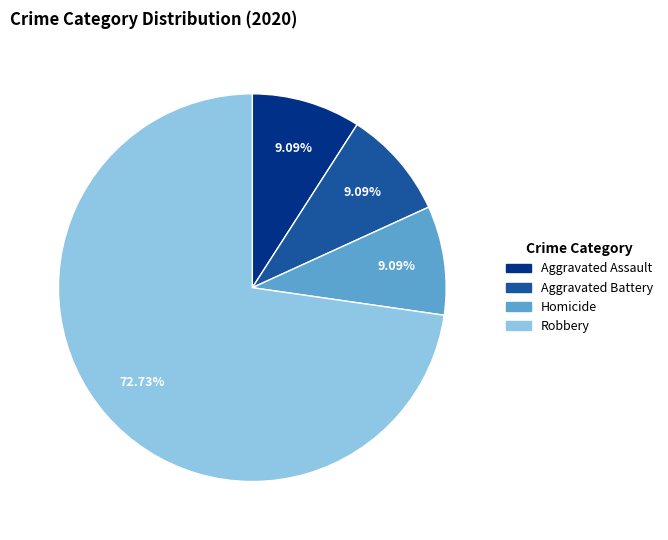

Is there a majority slice in this chart?

Yes